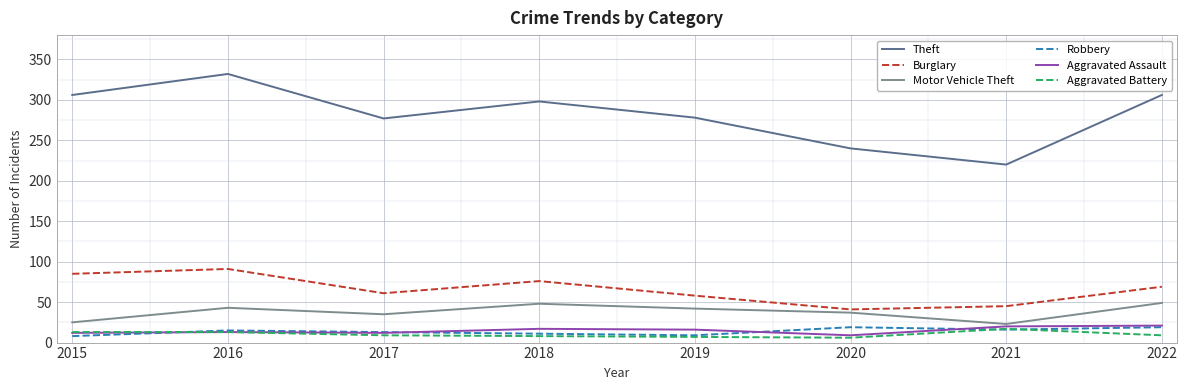

What is the greatest value displayed?

332